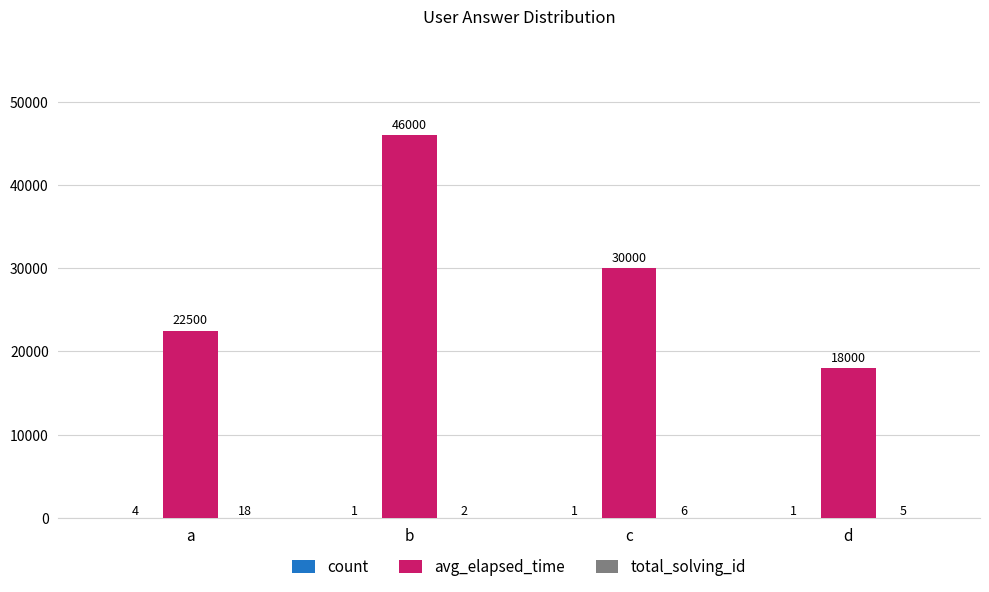

Is it true that avg_elapsed_time equals 11871 at d?

False